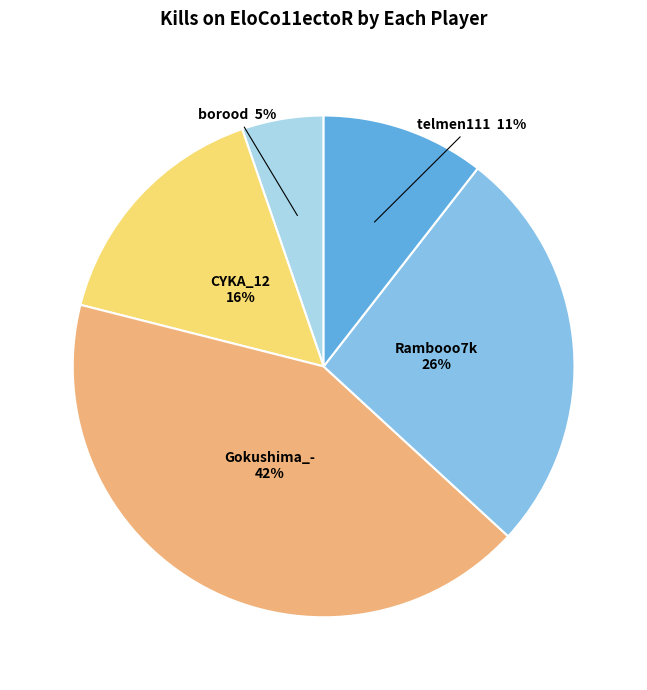

Is there a majority slice in this chart?

No